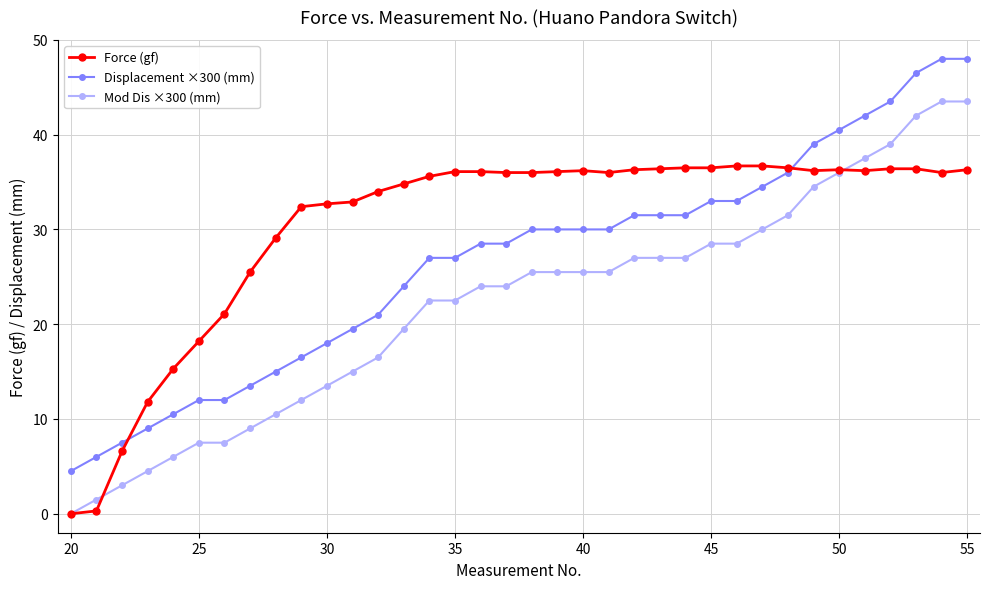

List the series in order of their peak value, highest first.

Displacement ×300 (mm), Mod Dis ×300 (mm), Force (gf)